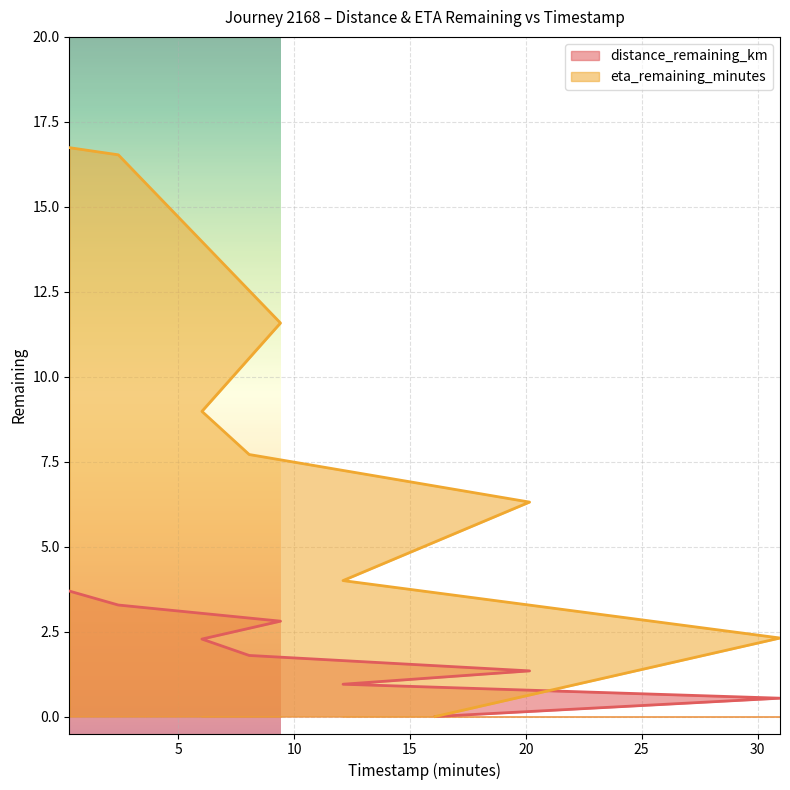

Rank the categories by distance_remaining_km value from lowest to highest.

16.09, 30.97, 12.11, 20.16, 8.06, 6.02, 9.41, 2.41, 0.3